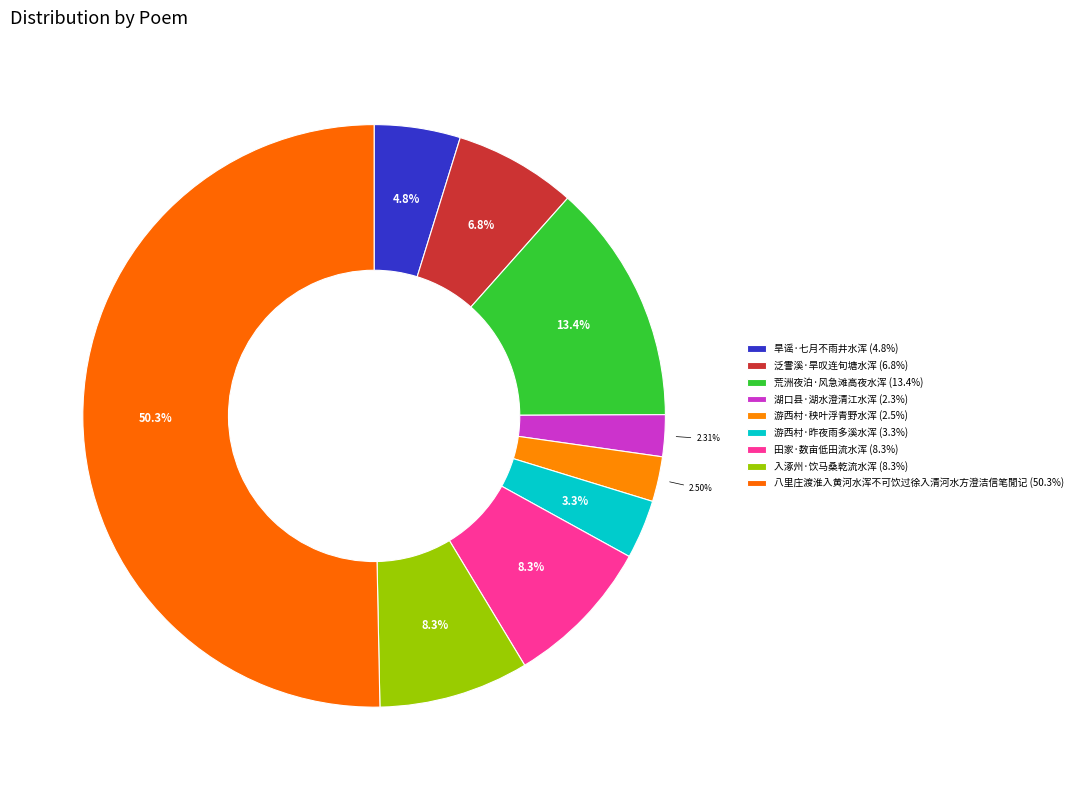

How many segments does this pie chart have?

9